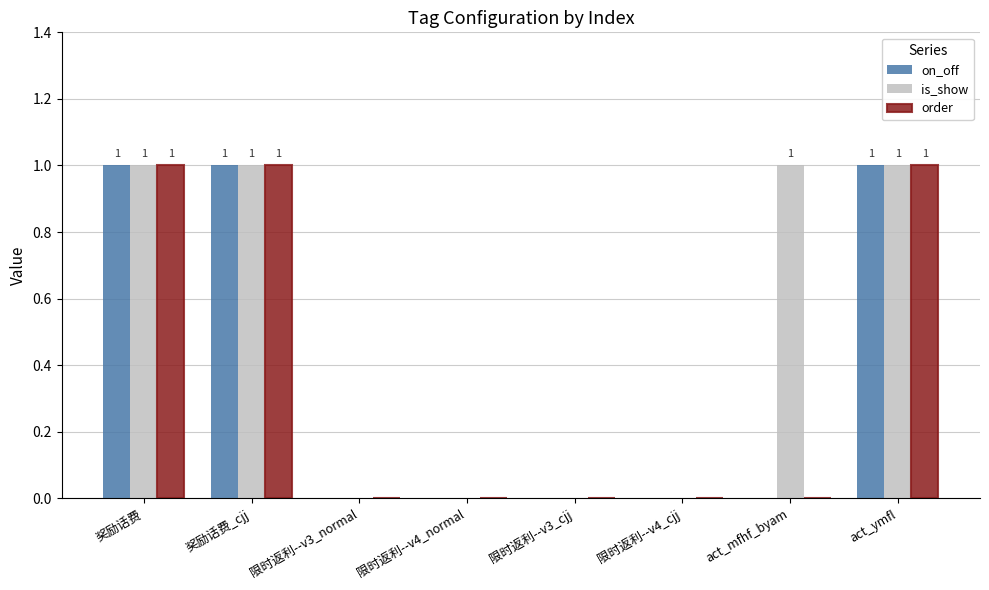

What is the sum of all order values?

3